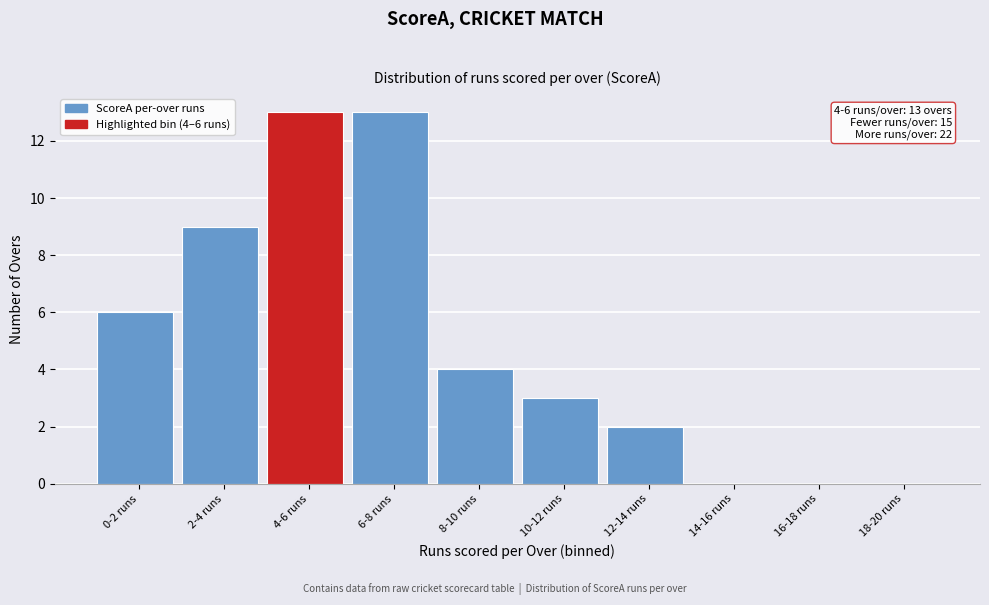

Reading right to left, what are all the values shown in this chart?

18-20 runs=0	16-18 runs=0	14-16 runs=0	12-14 runs=2	10-12 runs=3	8-10 runs=4	6-8 runs=13	4-6 runs=13	2-4 runs=9	0-2 runs=6